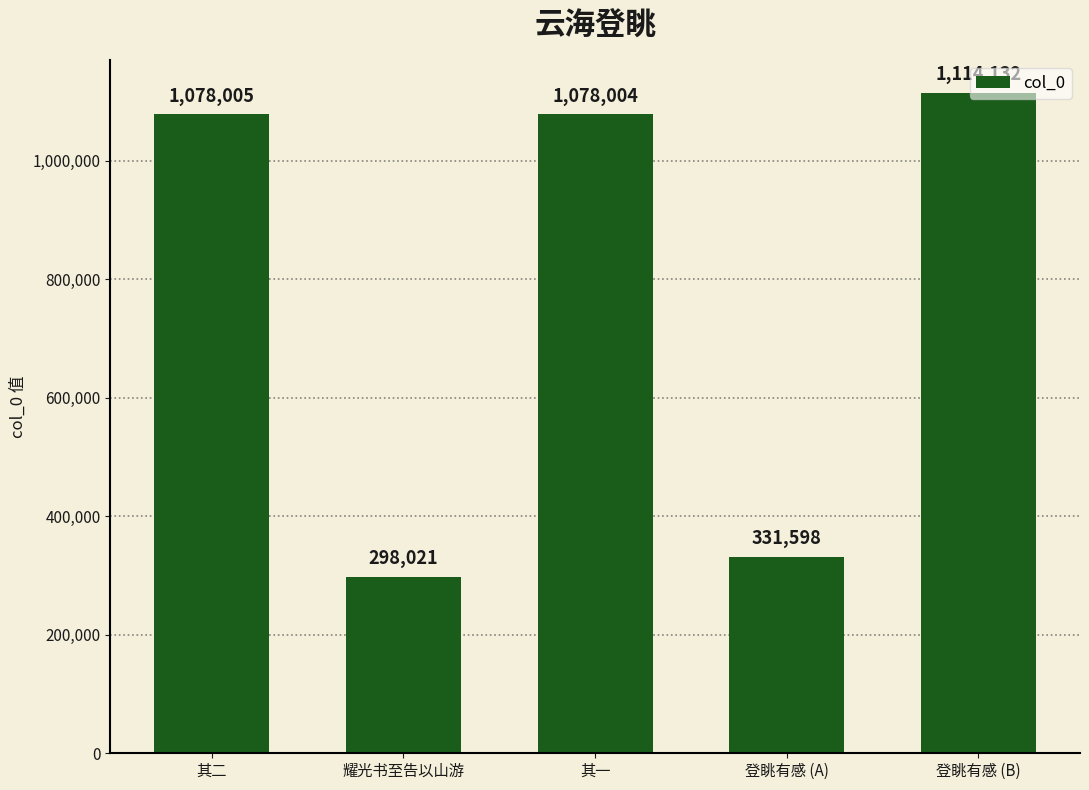

What is the sum of the values at 耀光书至告以山游 and 登眺有感 (B)?

1412153